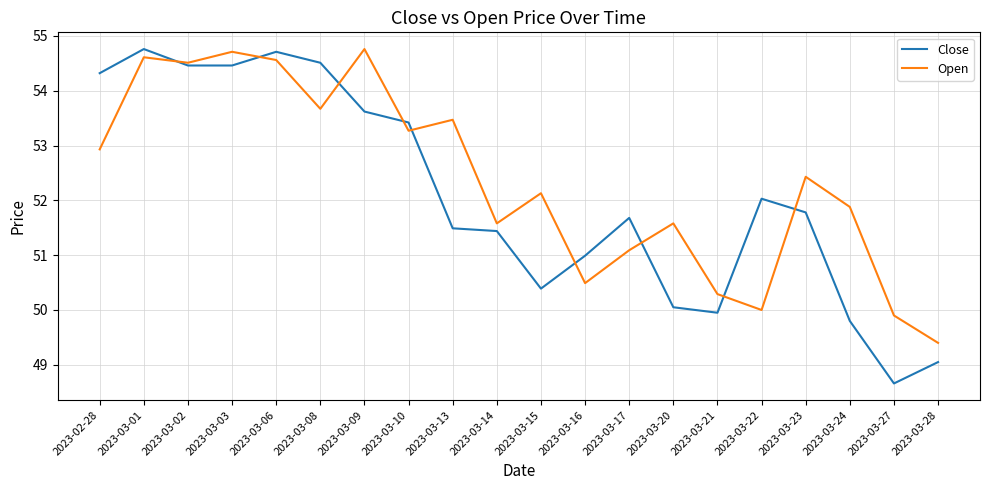

What is the minimum value for Open?

49.4